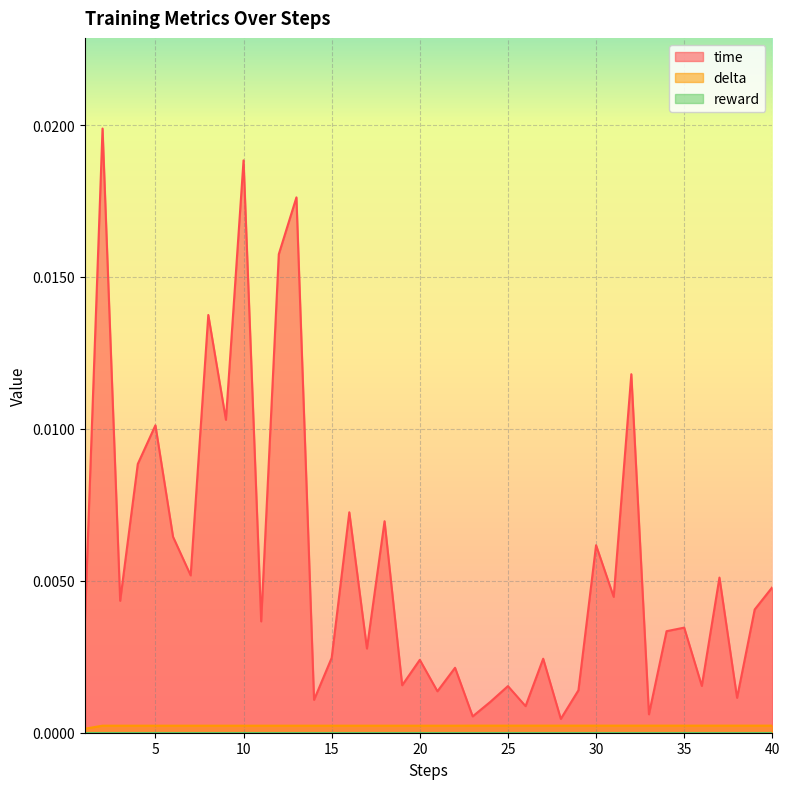

Rank the categories by time value from lowest to highest.

28, 23, 33, 26, 24, 14, 38, 21, 29, 25, 36, 19, 22, 20, 27, 15, 17, 34, 35, 1, 11, 39, 3, 31, 40, 37, 7, 30, 6, 18, 16, 4, 5, 9, 32, 8, 12, 13, 10, 2